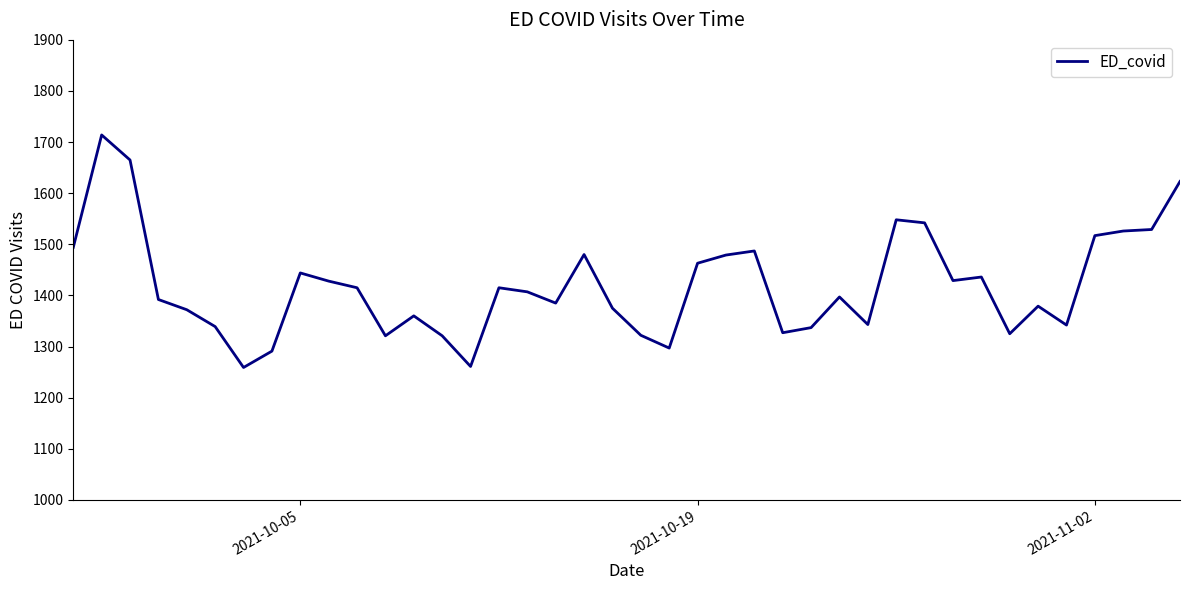

True or false: there are more than 2 points higher than both neighbors.

True